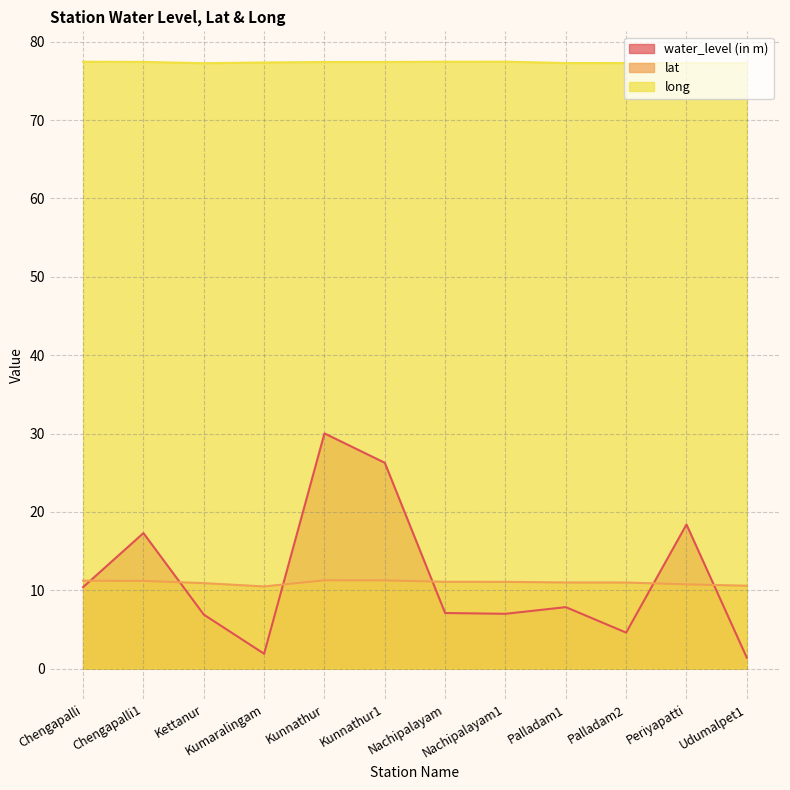

How many series are shown in this chart?

3